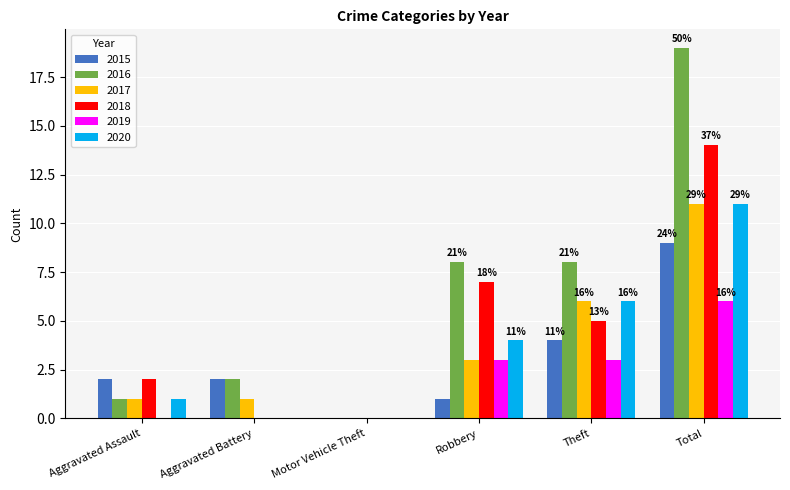

Which series changed the most between Robbery and Total?

2016